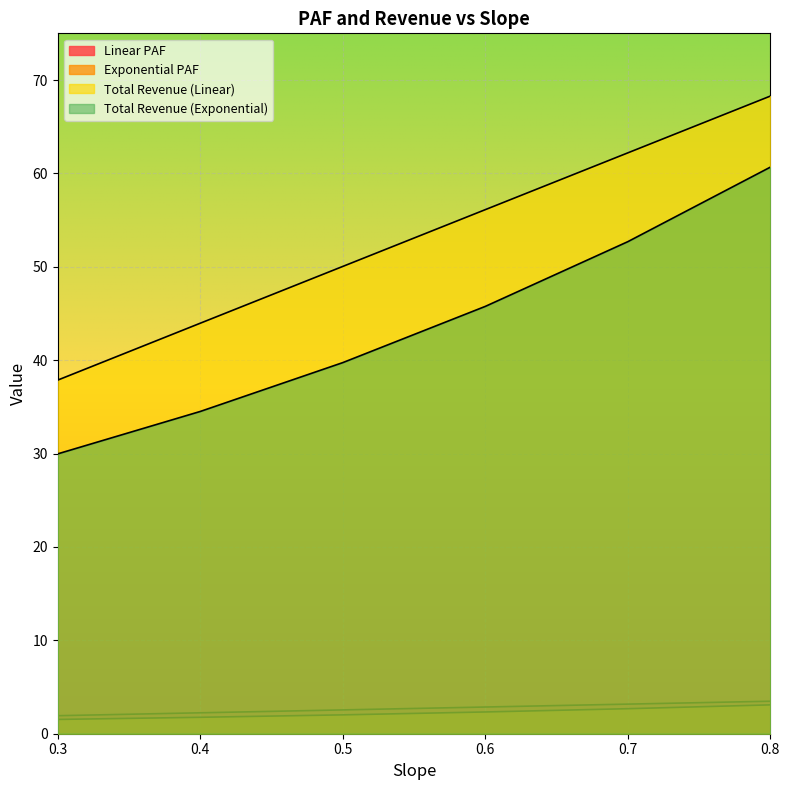

Which has a higher value, 0.3 or 0.6?

0.6